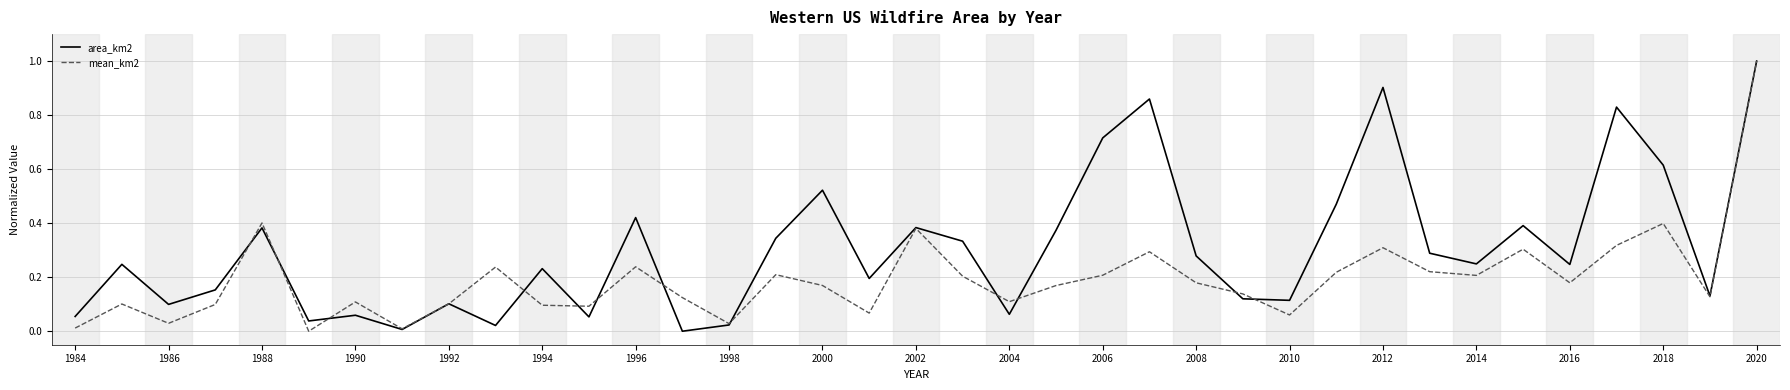

What is the highest value of the mean_km2 series?

1.0